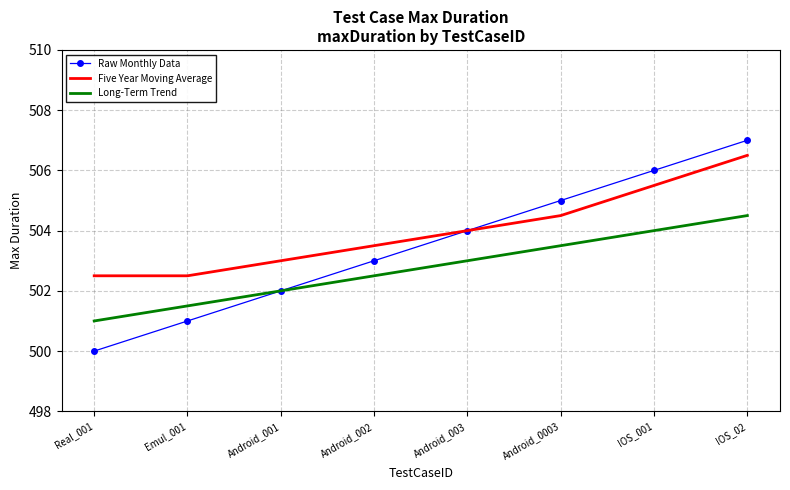

Which series has the largest total across all categories?

Five Year Moving Average